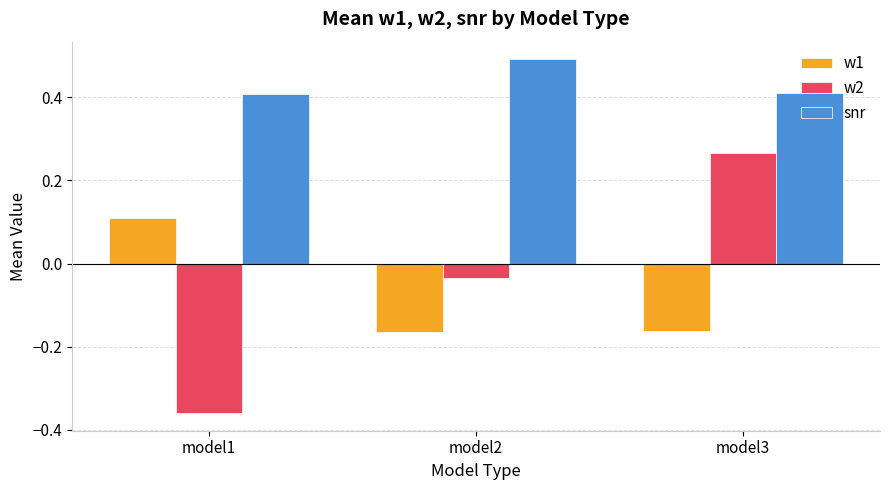

True or false: w1 has a value of -0.0 at model3.

False